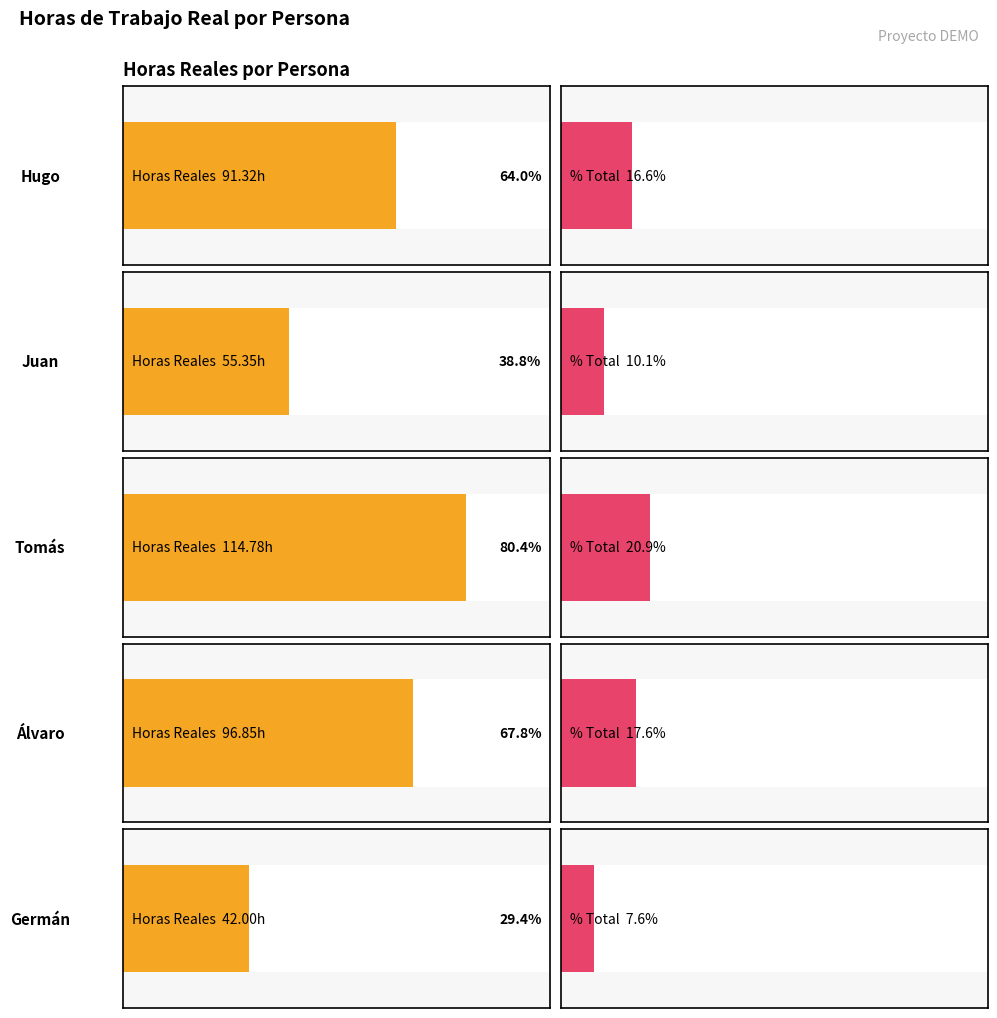

Which series changed the most between Tomás and Germán?

Horas Reales